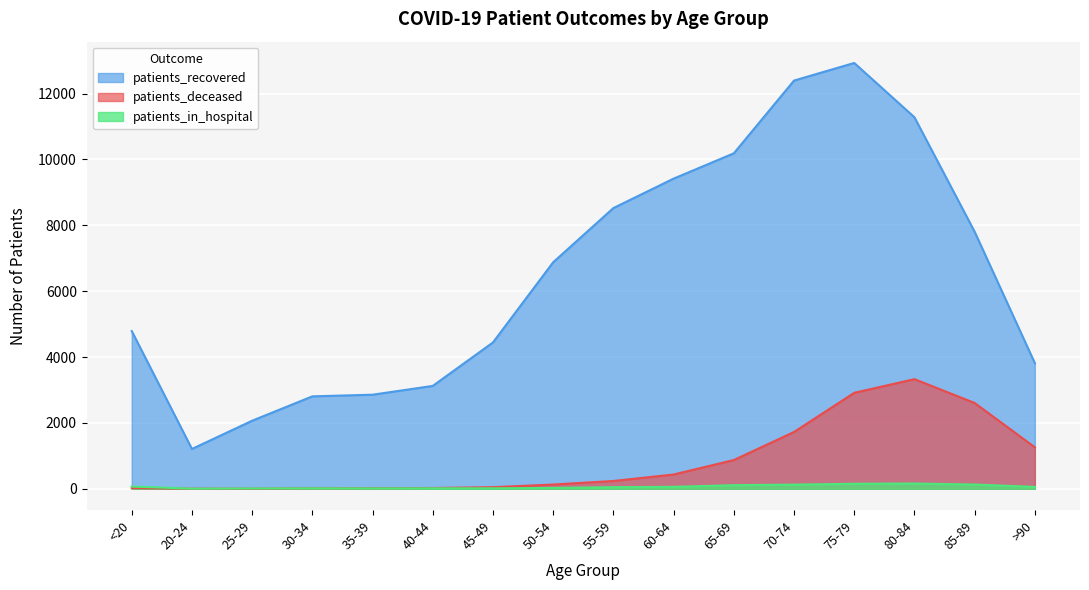

What is the lowest value of the patients_recovered series?

1209